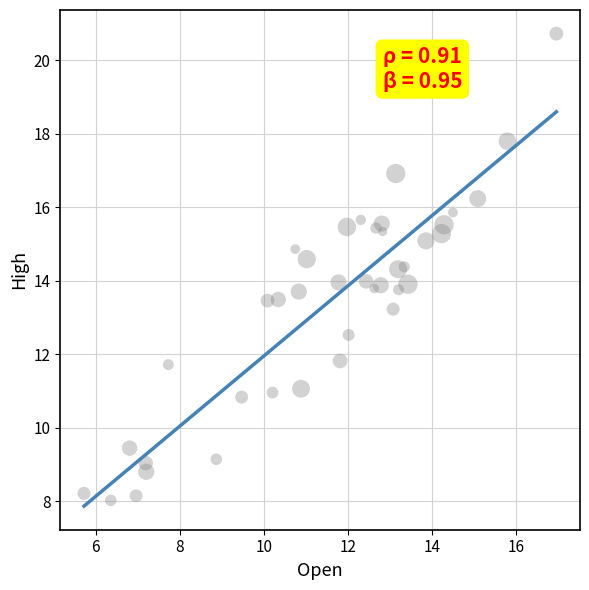

What is the range of Y values (max minus min)?

12.7